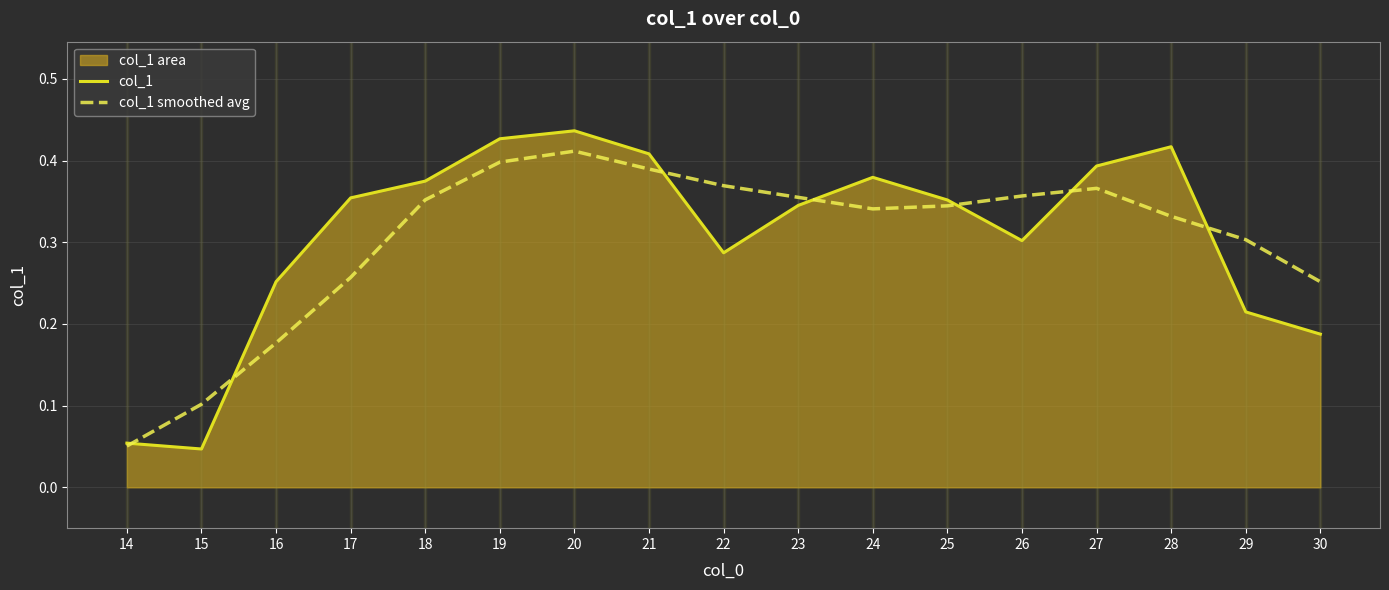

Reading left to right, list all the values displayed in this chart.

col_1: 14=0.1	15=0.0	16=0.3	17=0.4	18=0.4	19=0.4	20=0.4	21=0.4	22=0.3	23=0.3	24=0.4	25=0.4	26=0.3	27=0.4	28=0.4	29=0.2	30=0.2
col_1 smoothed avg: 14=0.1	15=0.1	16=0.2	17=0.3	18=0.4	19=0.4	20=0.4	21=0.4	22=0.4	23=0.4	24=0.3	25=0.3	26=0.4	27=0.4	28=0.3	29=0.3	30=0.3